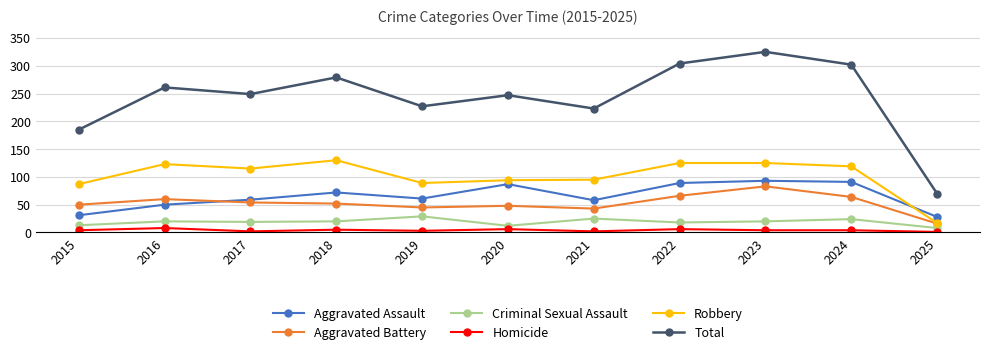

What is the sum of all Total values?

2672